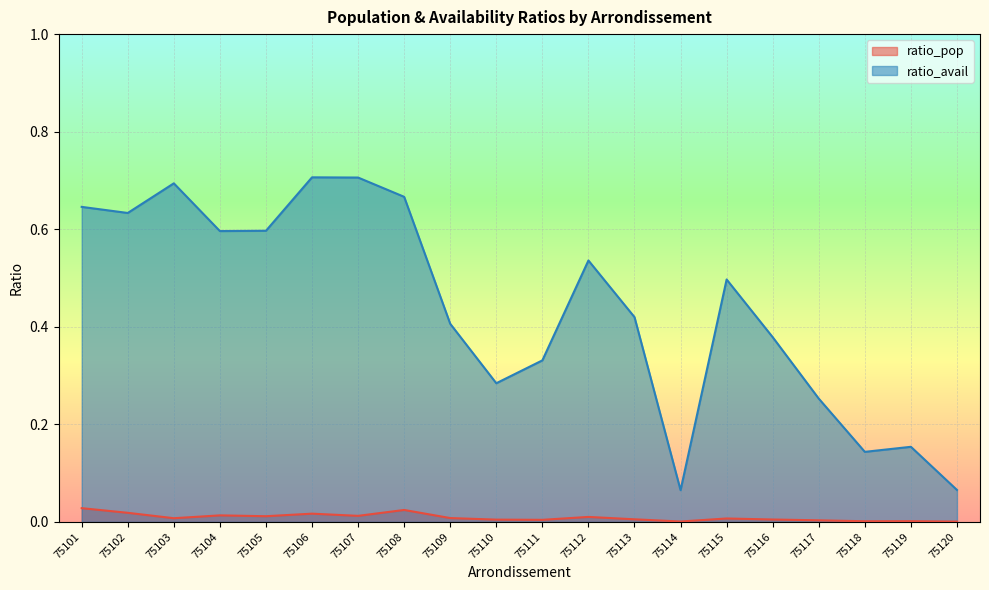

In ratio_pop, how many points are higher than both neighbors (excluding endpoints)?

6